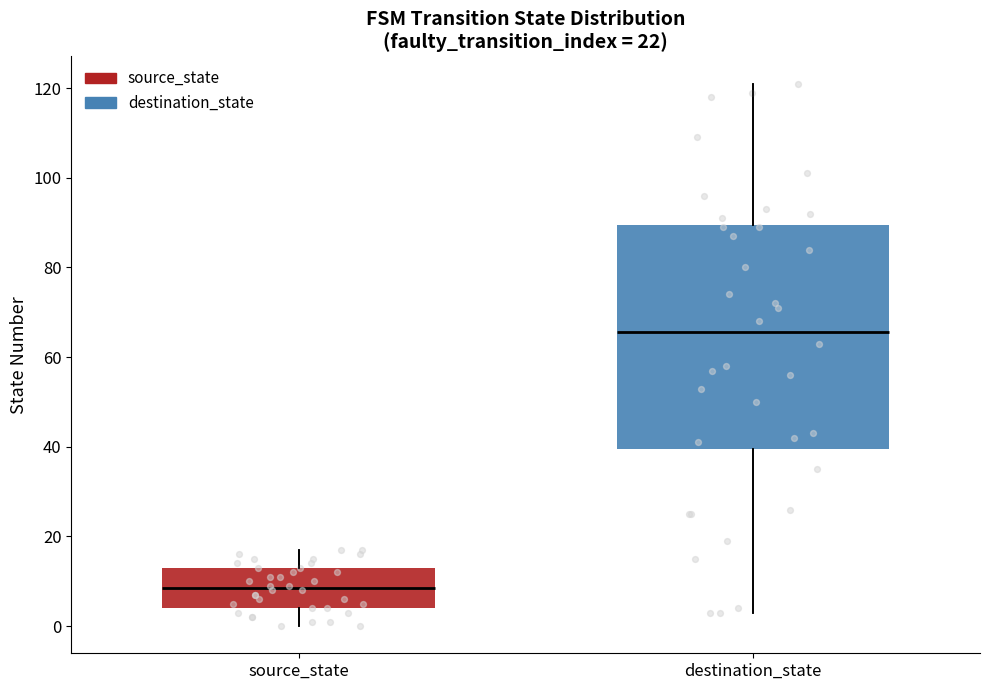

Which box's median line is the lowest?

source_state